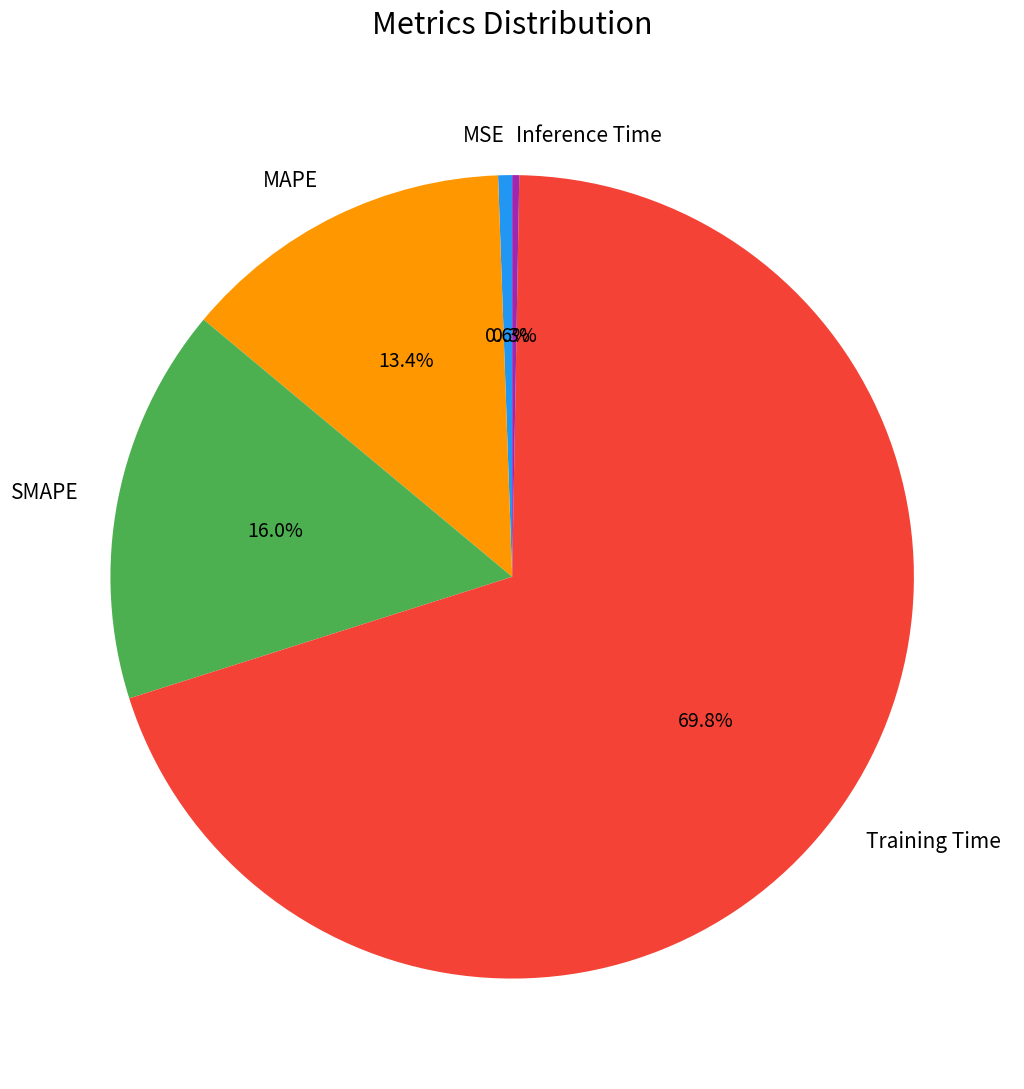

Which slice is the largest?

Training Time